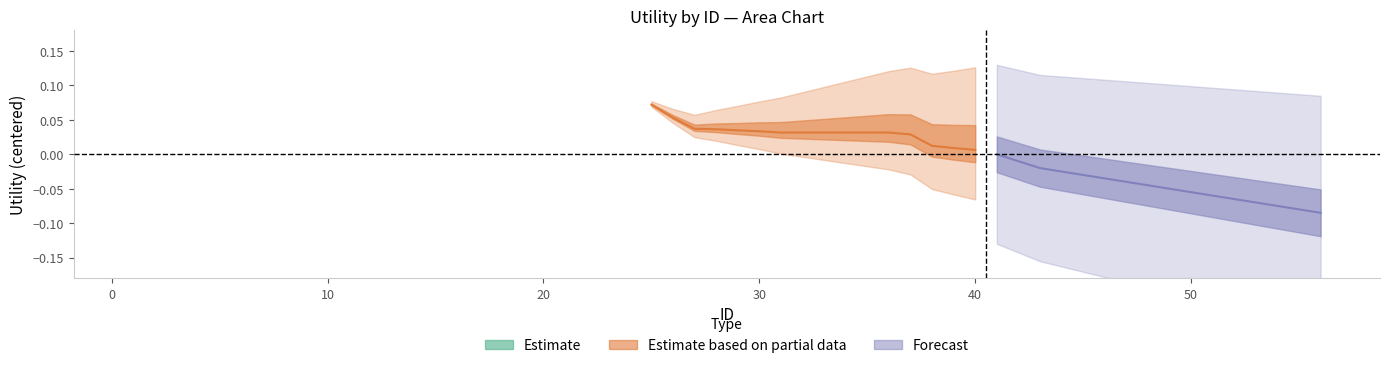

Which series has the largest range (max minus min)?

Forecast